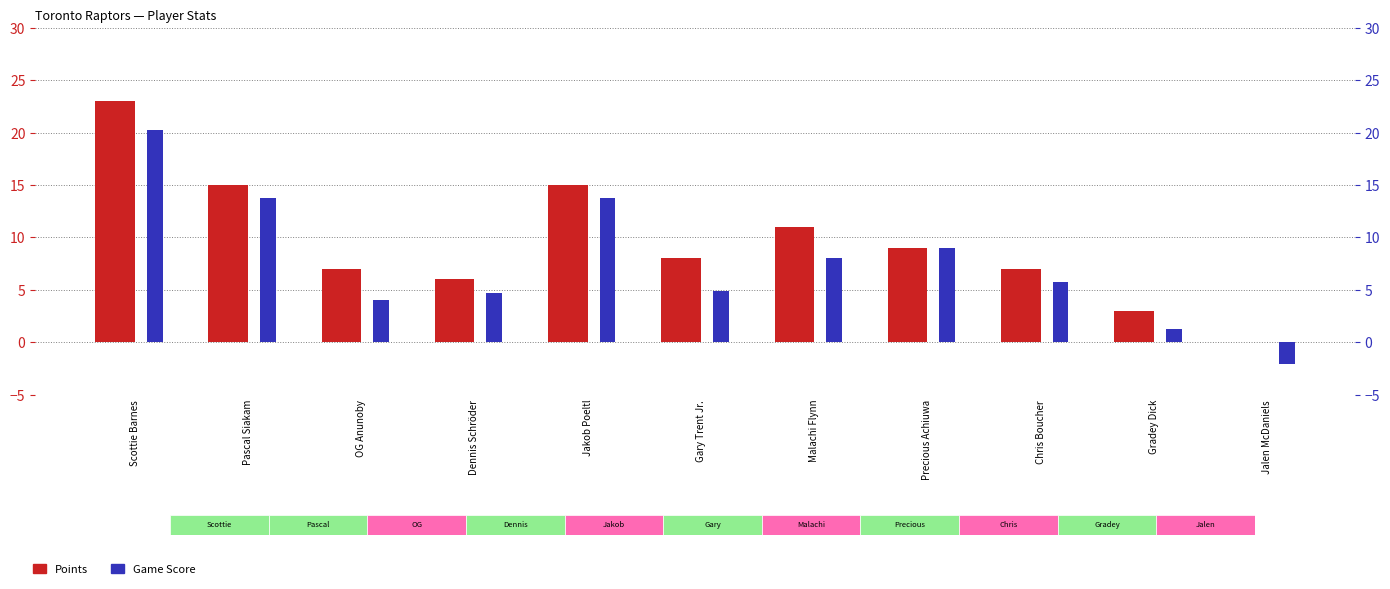

What is the total value across all series at Pascal Siakam?

28.8